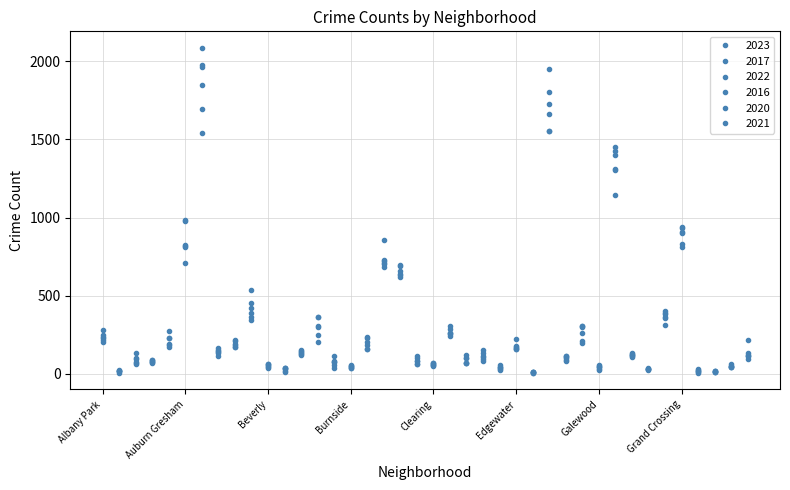

How many intersections are there between 2021 and 2022?

22